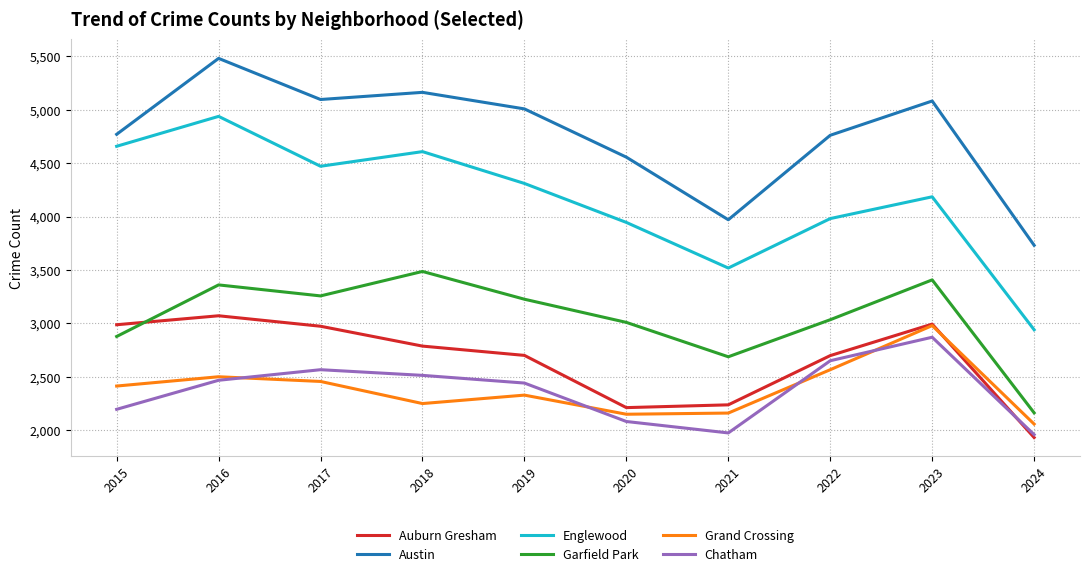

At which label is Englewood closest to 3939?

2020